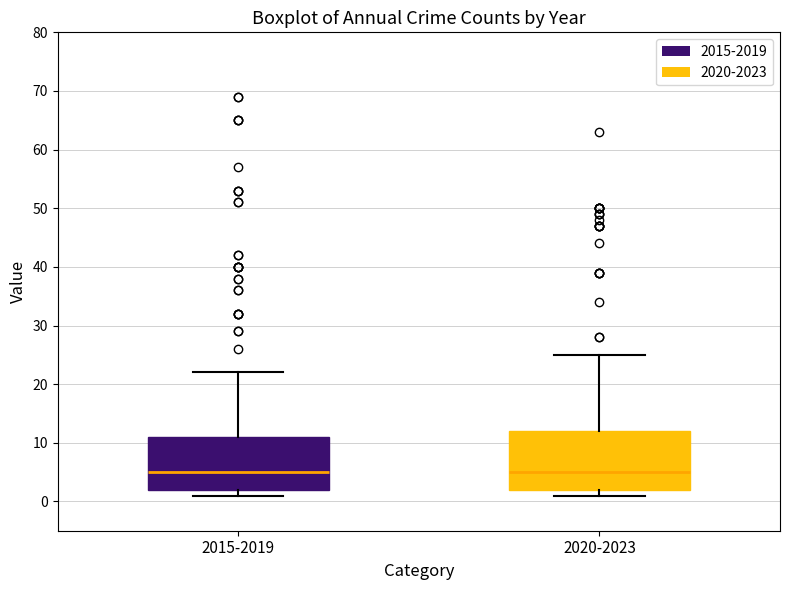

Where does the upper whisker of the box for 2020-2023 end on the y-axis? The values are not printed on the chart, so give them approximately, as read against the axis.

25